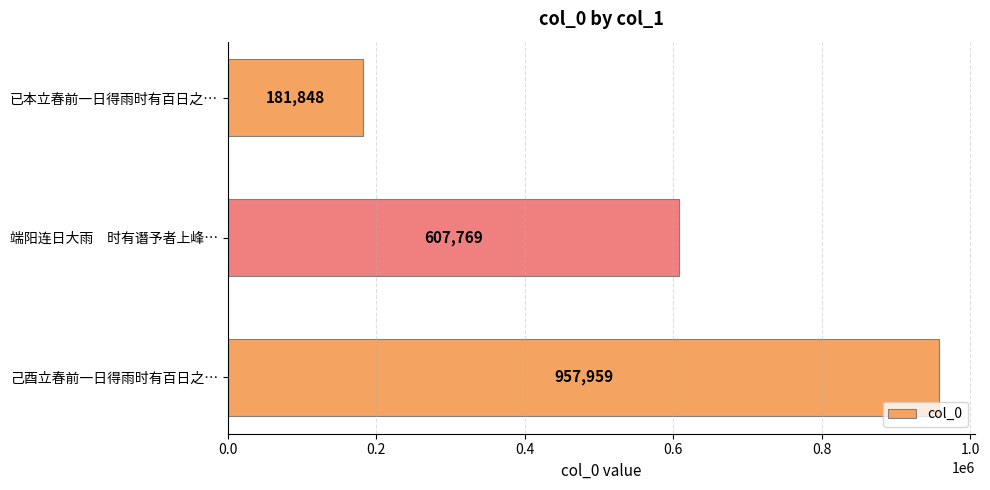

Count the number of categories in the chart.

3